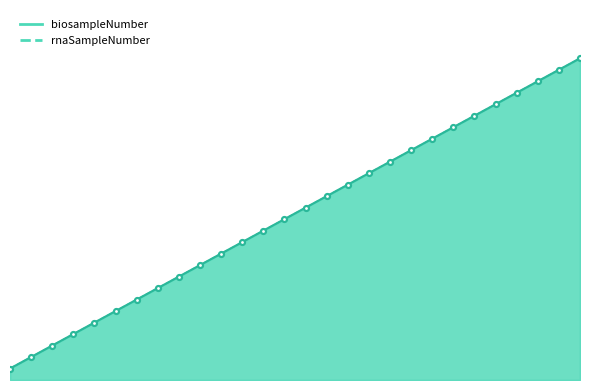

At which category is the sum across all series the highest?

11.30.18_28